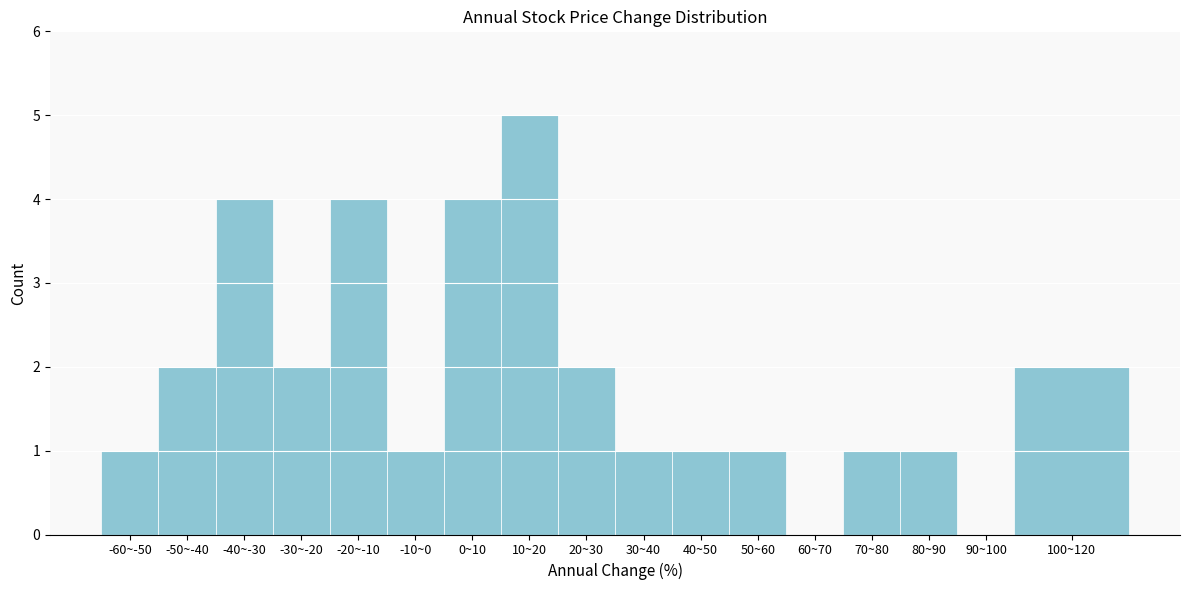

Reading left to right, list all the values displayed in this chart.

-60~-50=1	-50~-40=2	-40~-30=4	-30~-20=2	-20~-10=4	-10~0=1	0~10=4	10~20=5	20~30=2	30~40=1	40~50=1	50~60=1	60~70=0	70~80=1	80~90=1	90~100=0	100~120=2